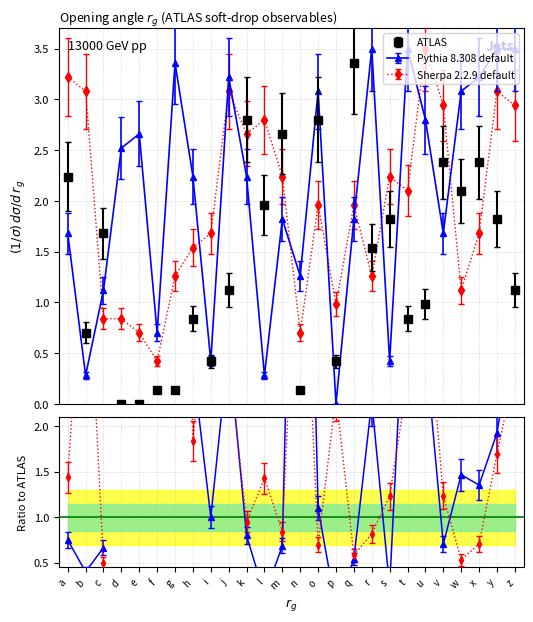

Which series has the largest total across all categories?

Pythia 8.308 default